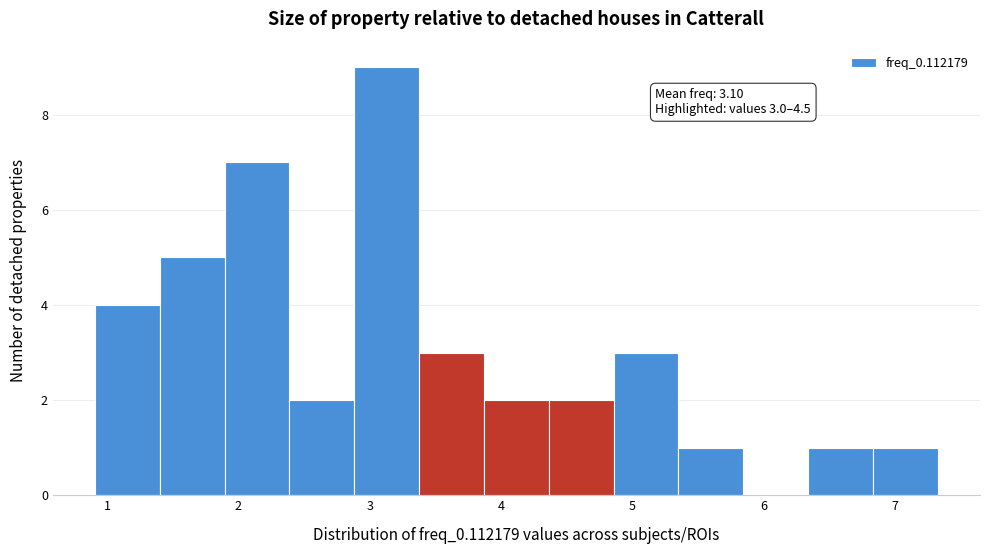

Over which range of the x-axis is the bar tallest?

2.9 to 3.4